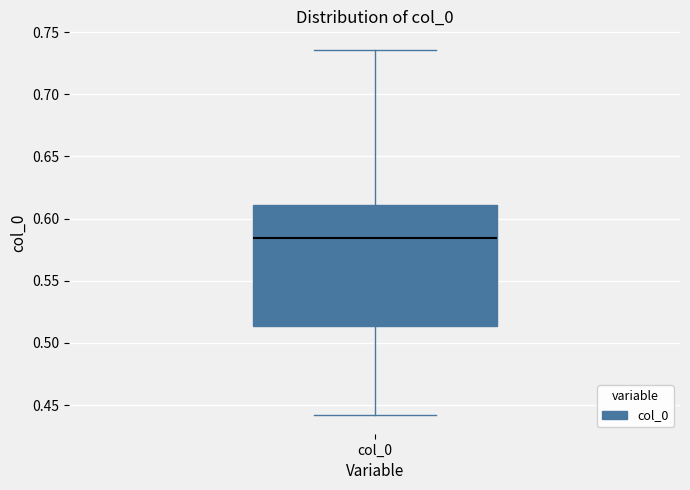

Where does the median line of the box for col_0 sit on the y-axis? The values are not printed on the chart, so give them approximately, as read against the axis.

0.585